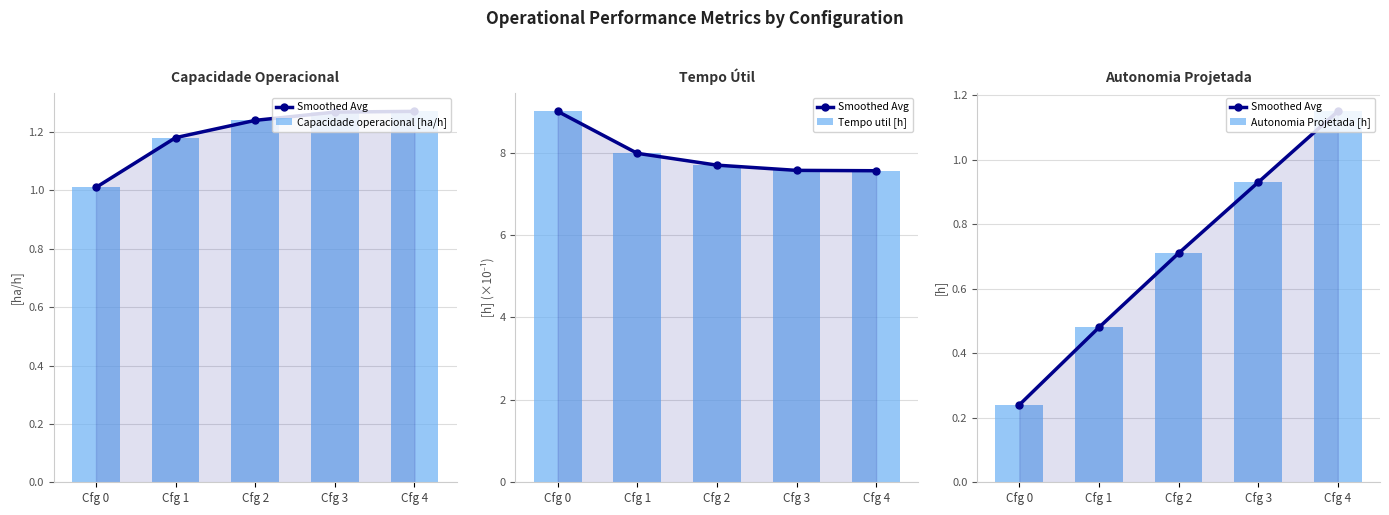

What is the difference between the maximum and minimum values in the Tempo util [h] series?

1.4